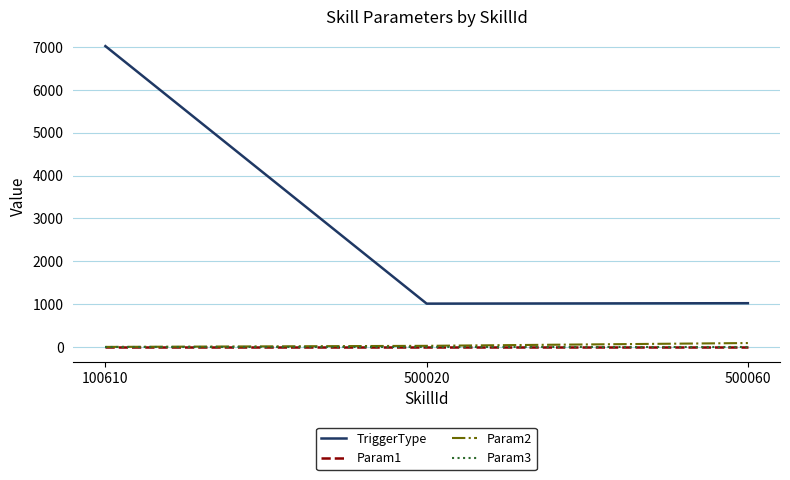

Reading left to right, what are all the values shown in this chart?

TriggerType: 100610=7020	500020=1010	500060=1020
Param1: 100610=0	500020=0	500060=0
Param2: 100610=0	500020=25	500060=90
Param3: 100610=0	500020=0	500060=0